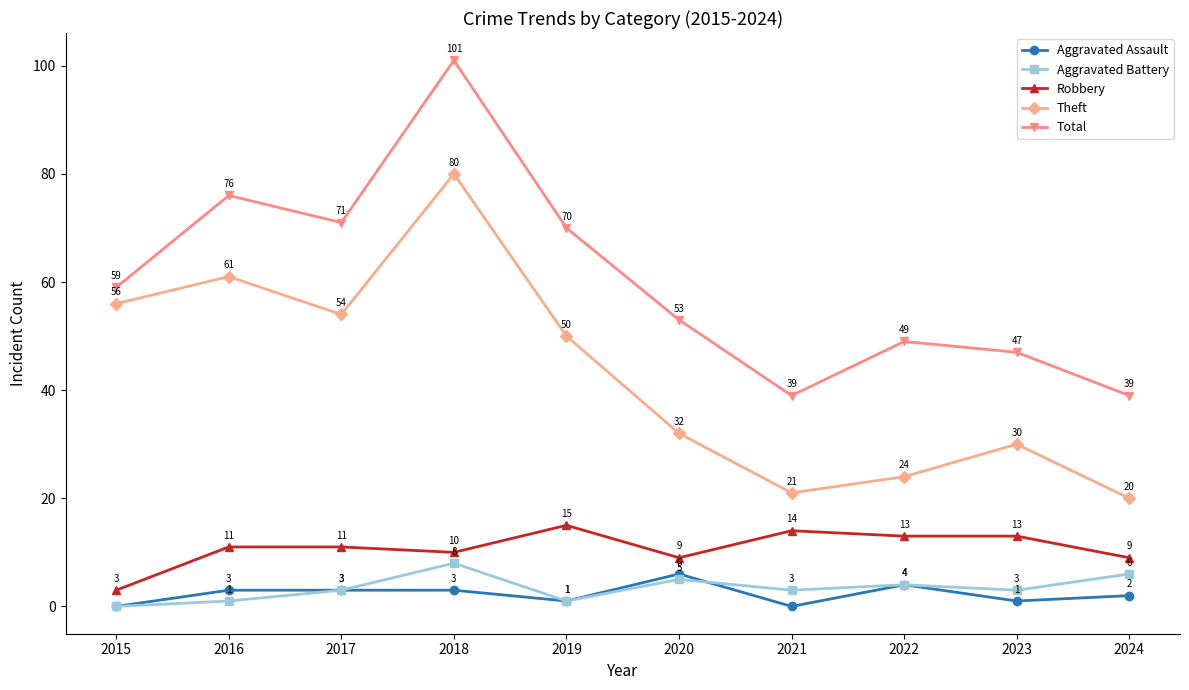

Read the Total value at 2021, to the nearest 5.

40